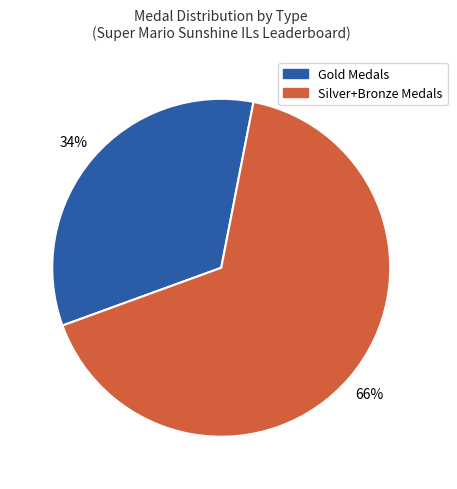

Is it true that Gold Medals is 34% of the pie?

True